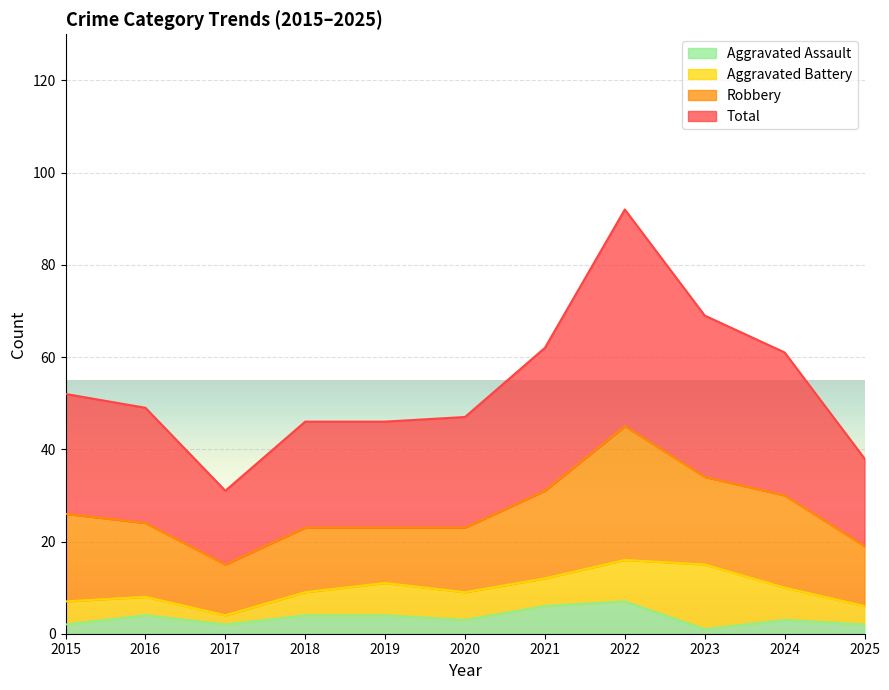

What is the sum of all Total values?

593